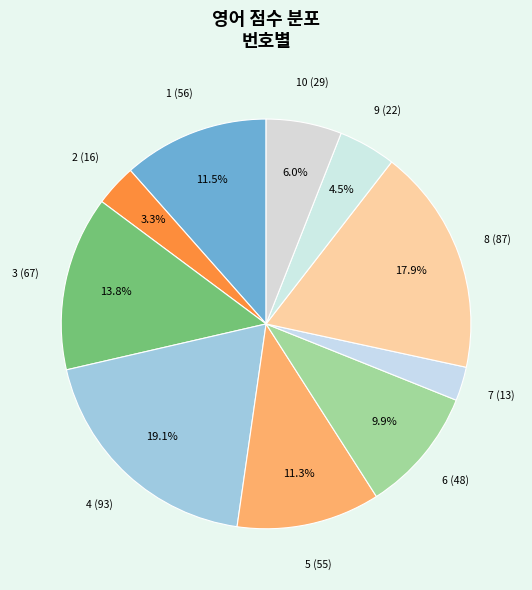

To the nearest percent, what is the difference between the largest and smallest slice percentages?

16%